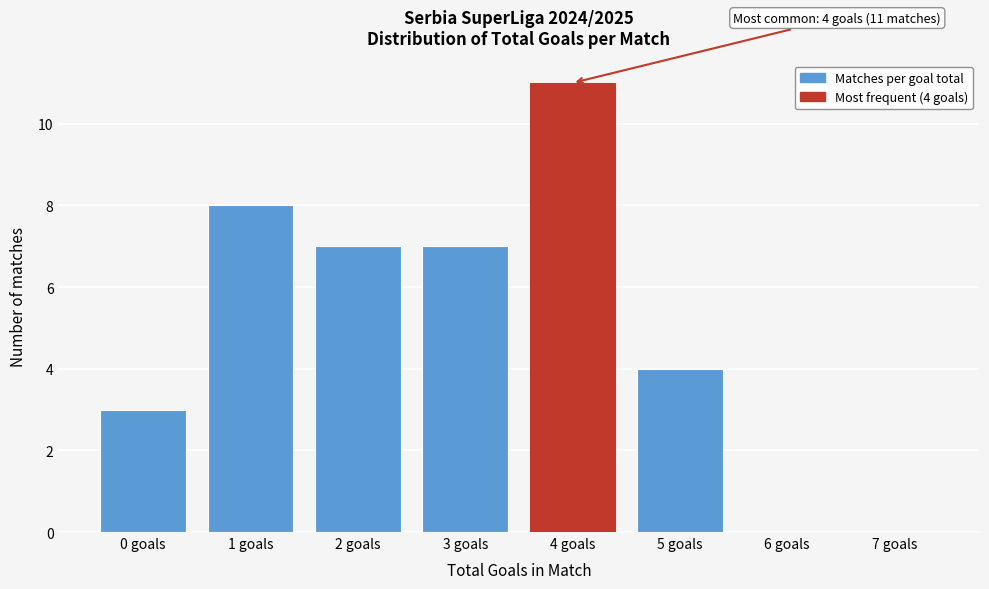

Reading left to right, transcribe all the data shown in this chart.

0 goals=3	1 goals=8	2 goals=7	3 goals=7	4 goals=11	5 goals=4	6 goals=0	7 goals=0